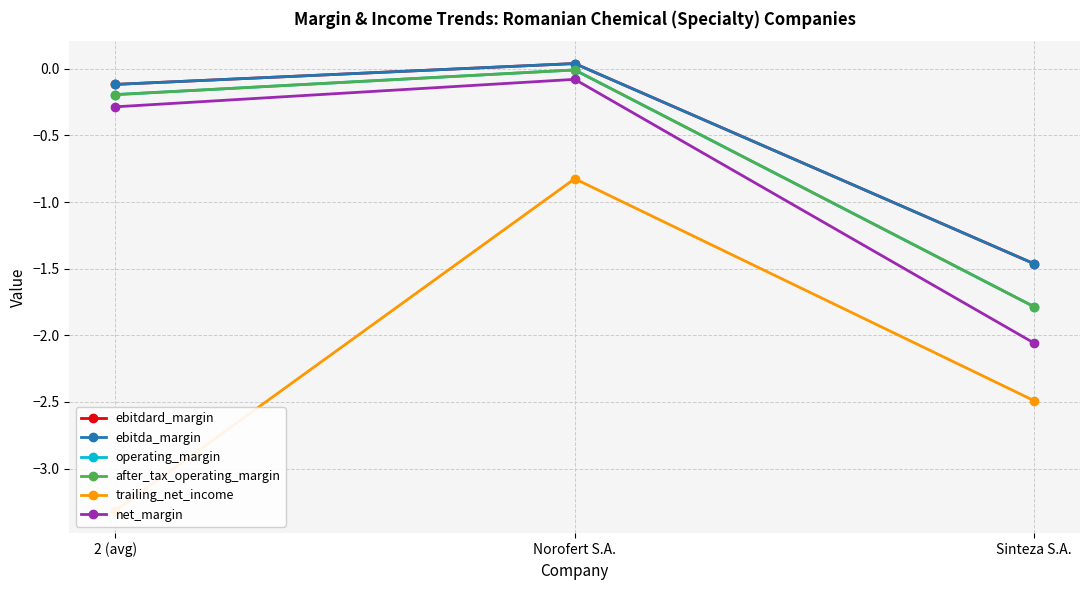

At which category does the chart reach its minimum across all series?

2 (avg)